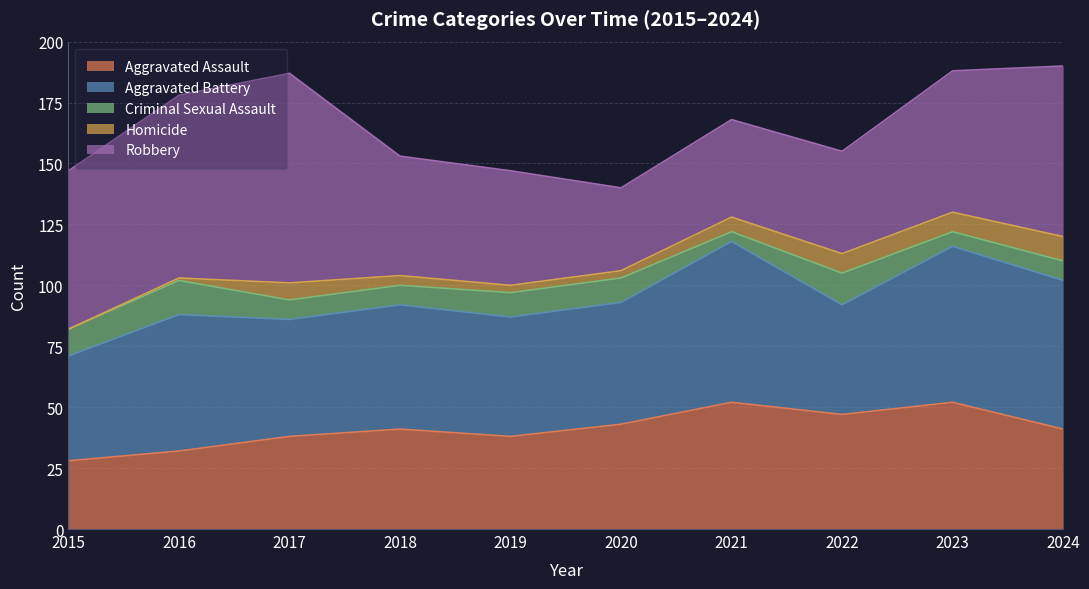

At how many categories does at least one series exceed 53?

6